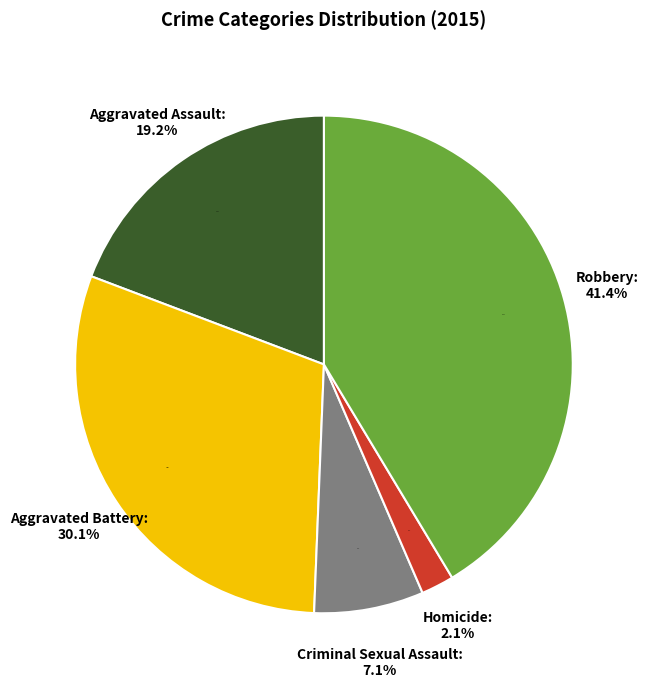

Which category has the biggest portion of the pie?

Robbery